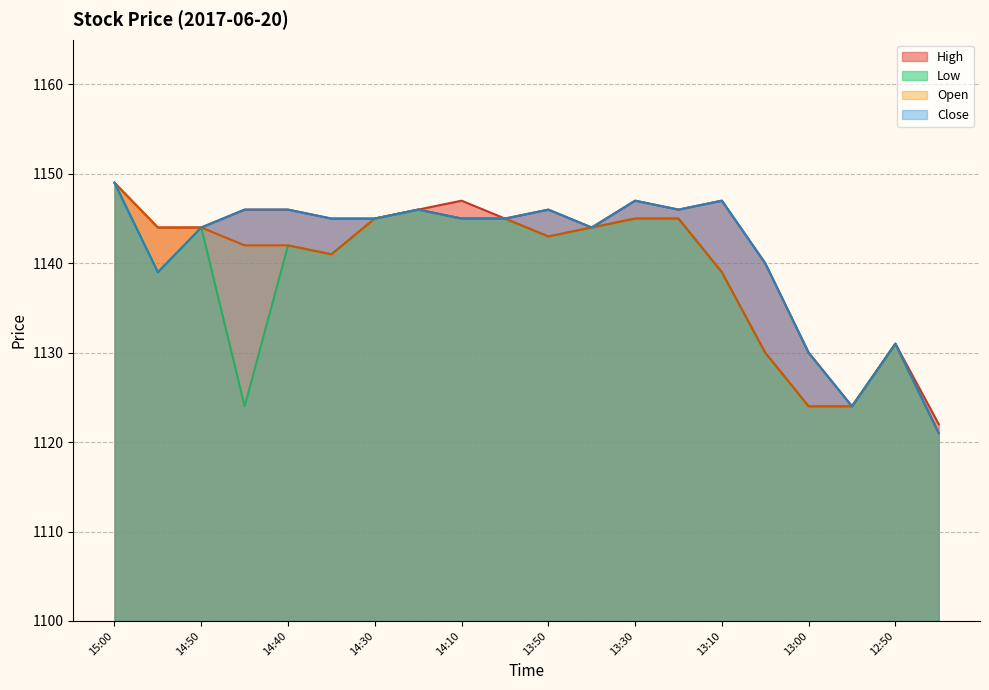

What position from the left is 14:00?

10